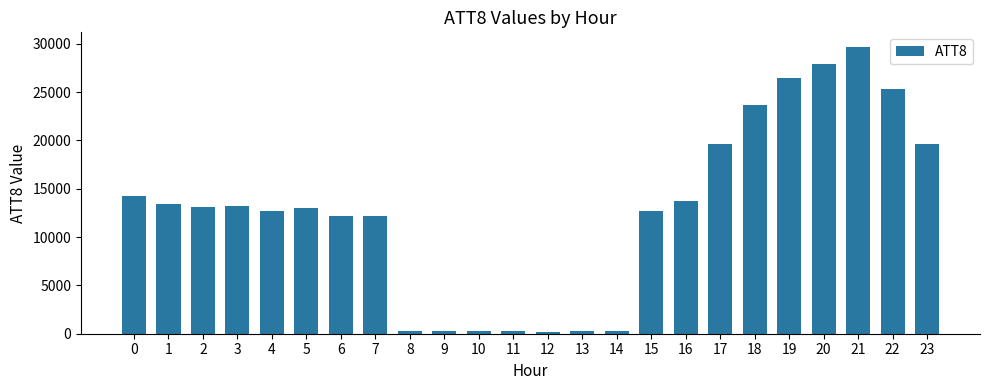

The value at 13 is 300. True or false?

True